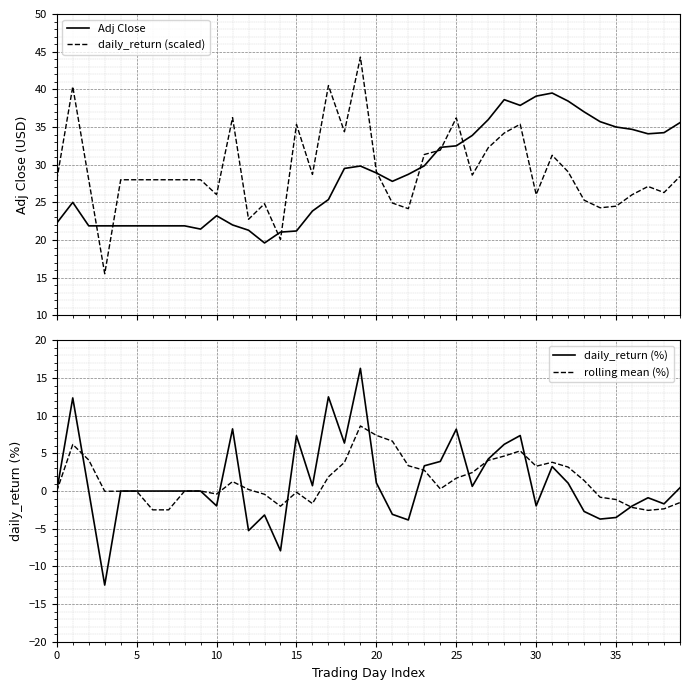

Between 25 and 19, which series saw the biggest shift?

daily_return (scaled)